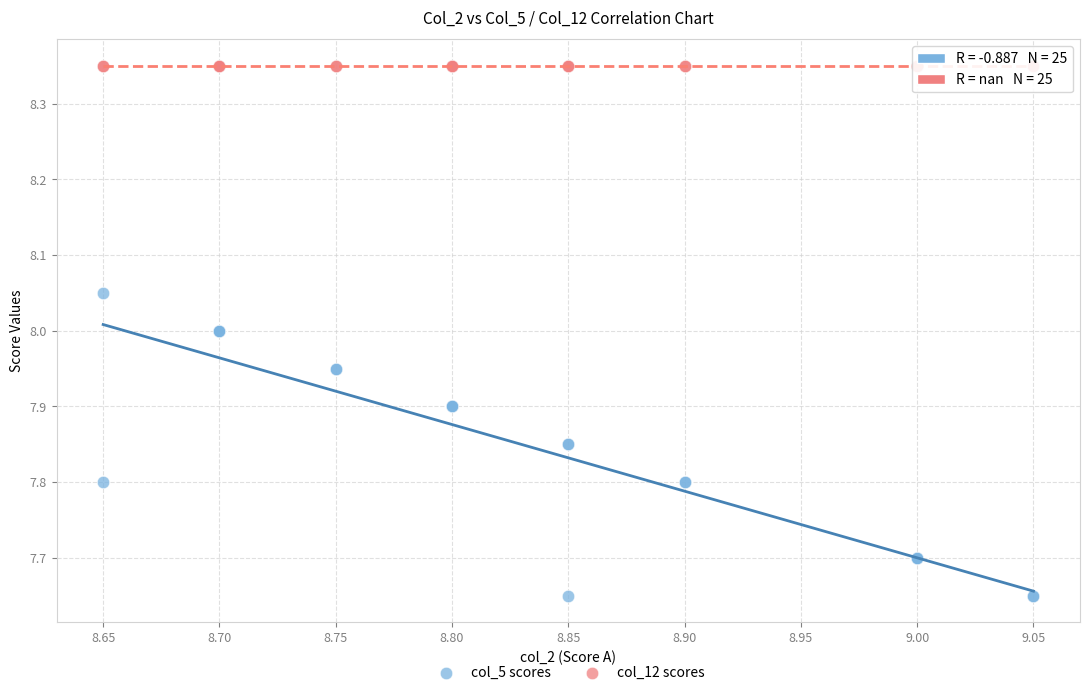

Which series reaches the maximum Y coordinate?

col_12 scores